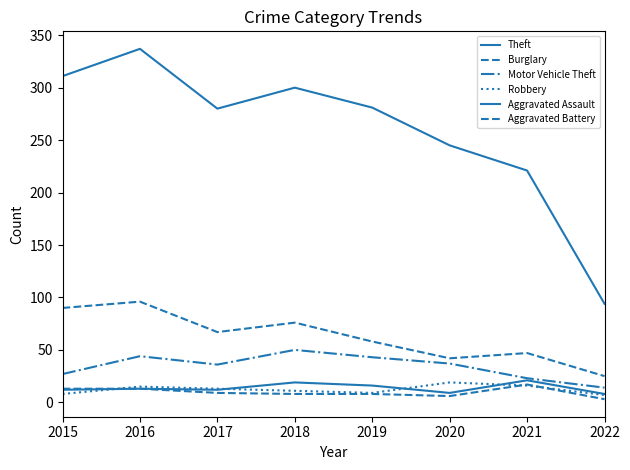

Reading left to right, list all the values displayed in this chart.

Theft: 2015=311	2016=337	2017=280	2018=300	2019=281	2020=245	2021=221	2022=94
Burglary: 2015=90	2016=96	2017=67	2018=76	2019=58	2020=42	2021=47	2022=25
Motor Vehicle Theft: 2015=27	2016=44	2017=36	2018=50	2019=43	2020=37	2021=23	2022=14
Robbery: 2015=8	2016=15	2017=13	2018=11	2019=9	2020=19	2021=16	2022=7
Aggravated Assault: 2015=12	2016=13	2017=12	2018=19	2019=16	2020=9	2021=21	2022=8
Aggravated Battery: 2015=13	2016=13	2017=9	2018=8	2019=8	2020=6	2021=17	2022=3